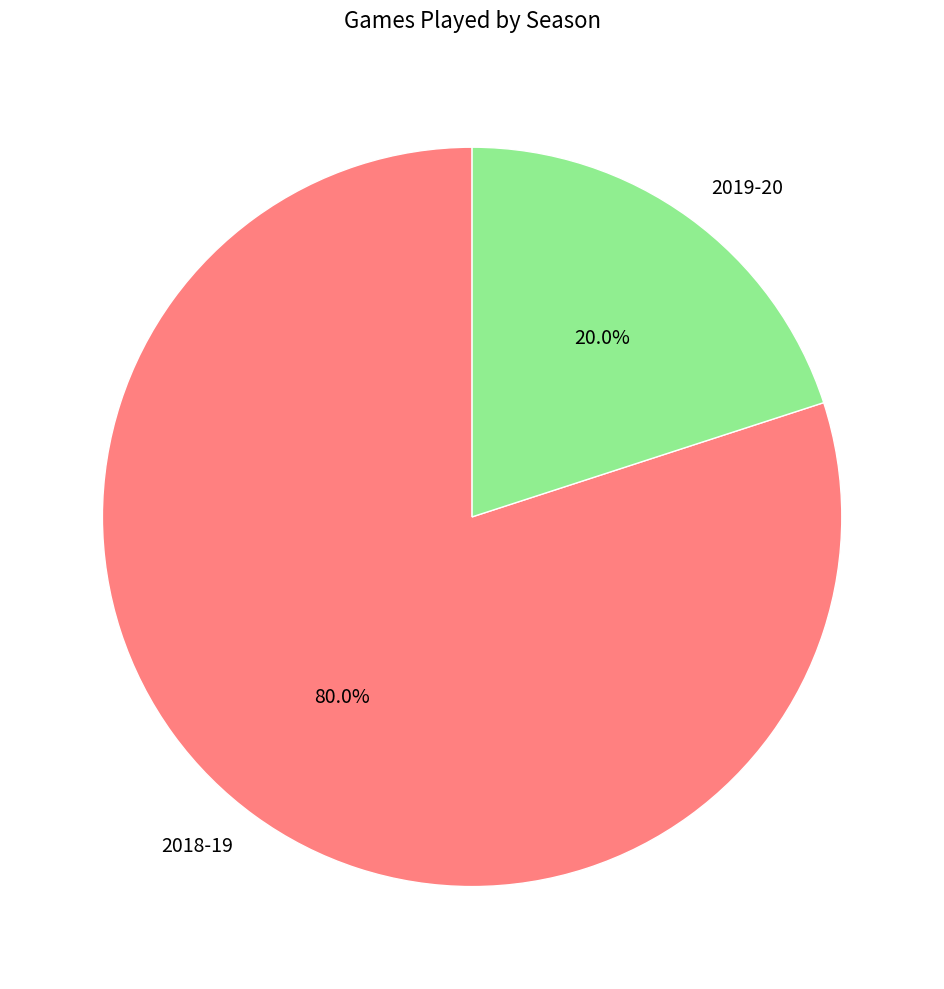

Count the number of slices in the pie.

2